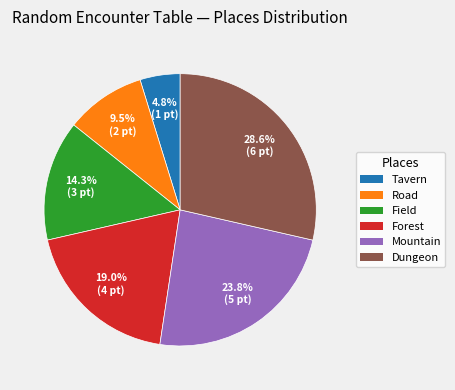

Rank the categories by value from highest to lowest.

Dungeon, Mountain, Forest, Field, Road, Tavern